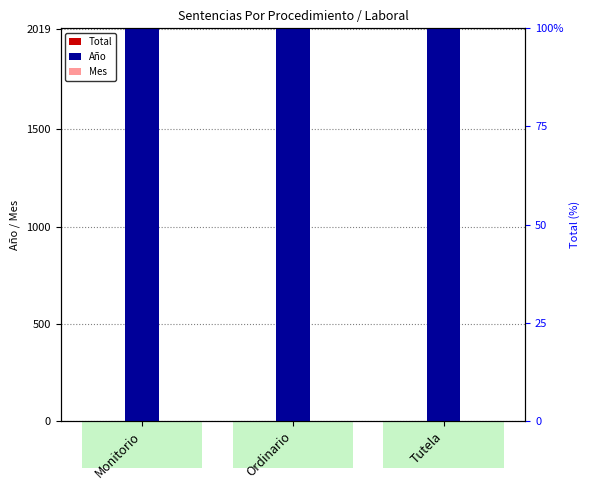

What is the label of the 3rd bar from the right?

Monitorio